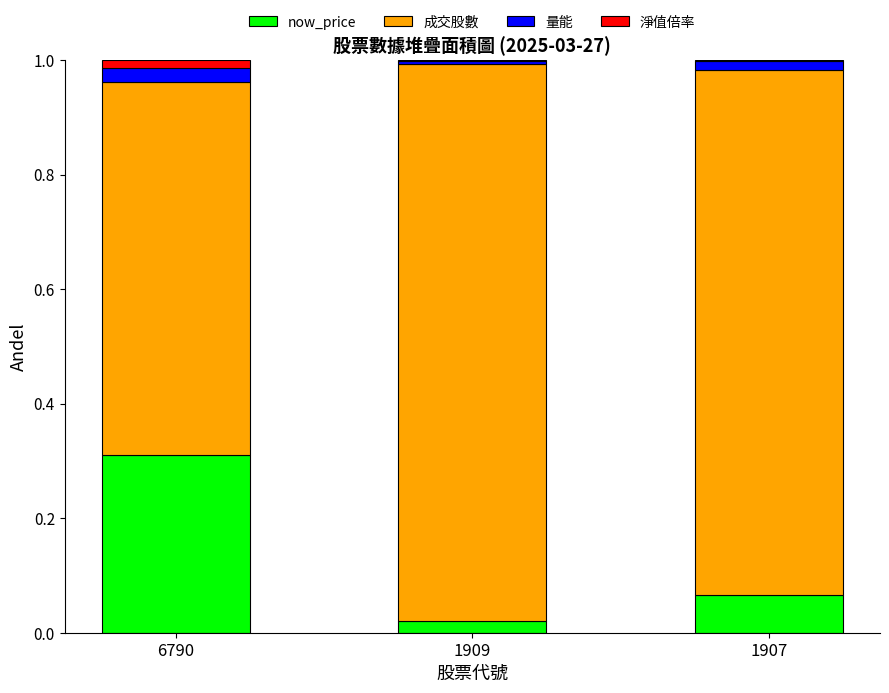

What is the maximum value for now_price?

0.3